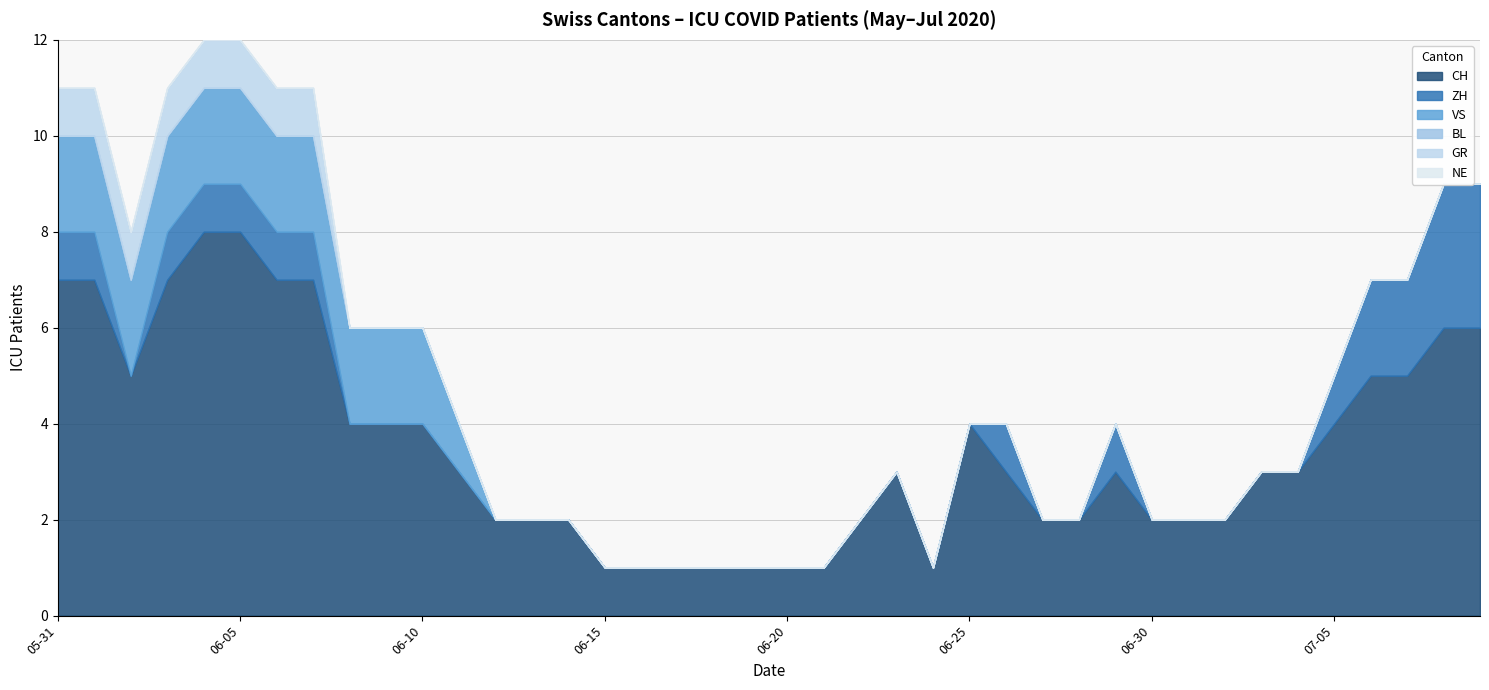

What is the difference between the second highest and second lowest values in the GR series?

1